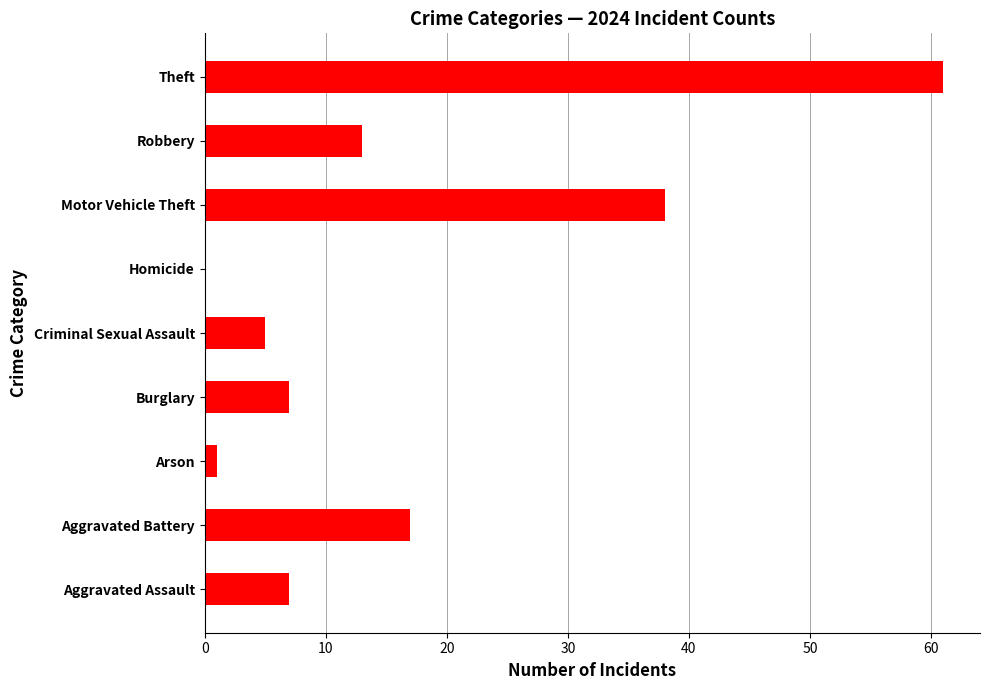

What is the sum of the values at Burglary and Aggravated Assault?

14